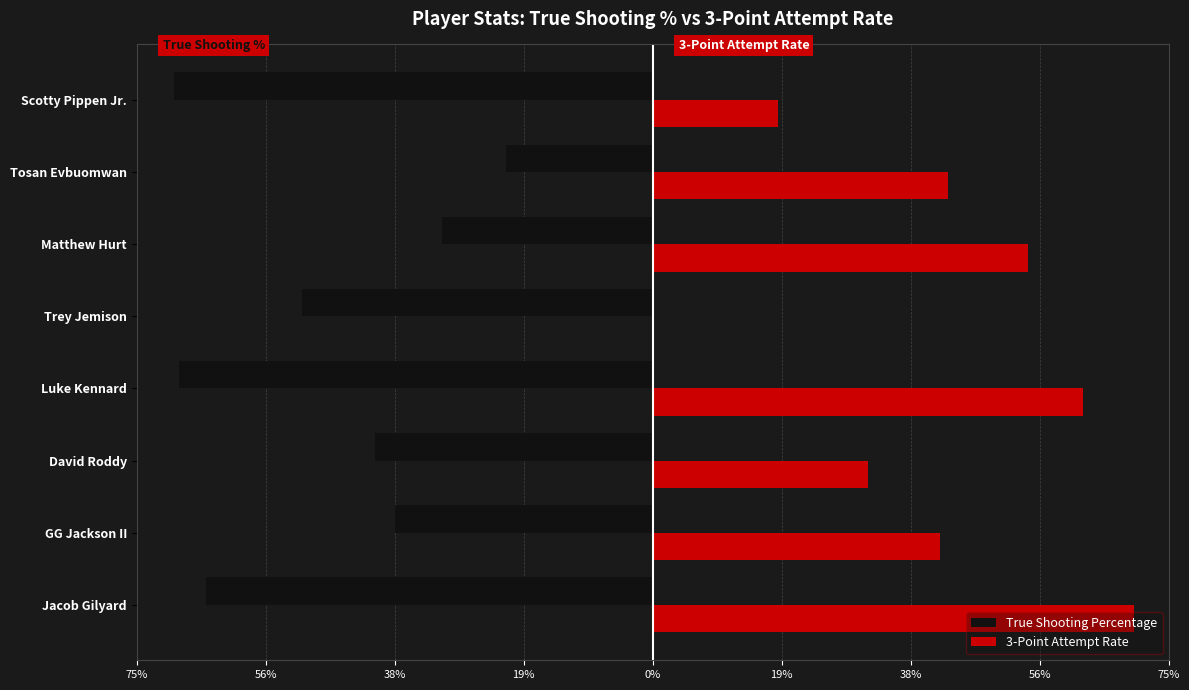

What is the highest value of the 3-Point Attempt Rate series?

0.7